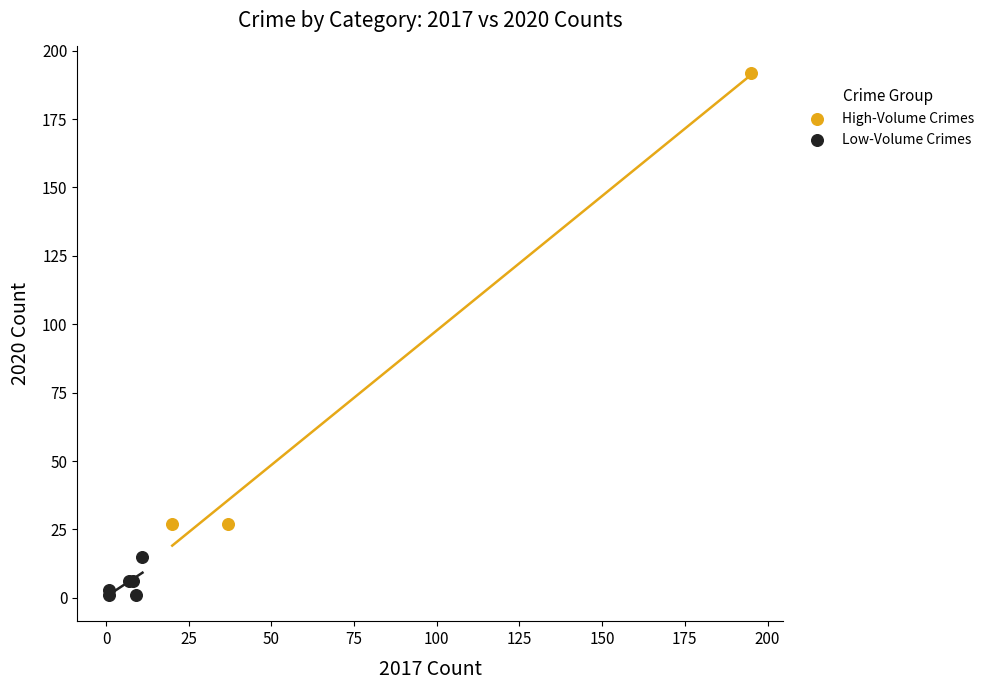

Which series has the widest spread of Y values?

High-Volume Crimes